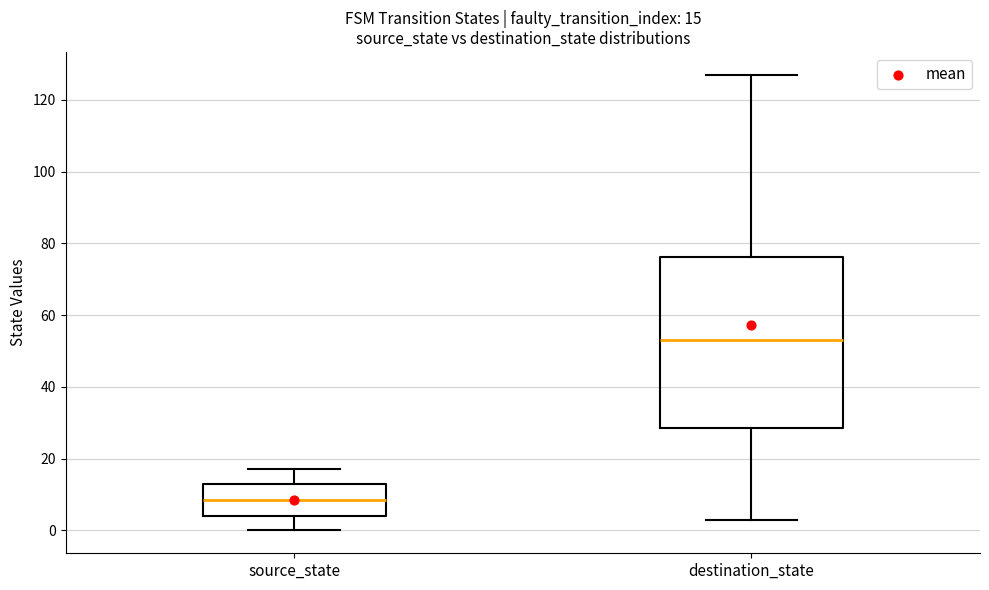

Comparing the boxes themselves (not the whiskers), which one is the tallest?

destination_state